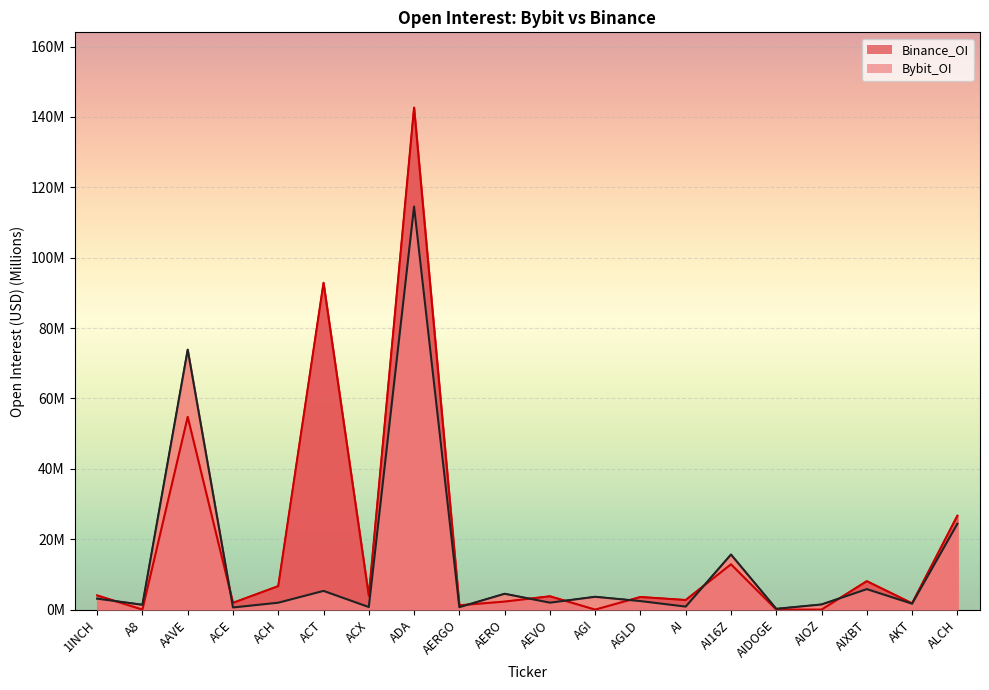

What is the sum of the Bybit_OI values at ACX and AIOZ?

2.2